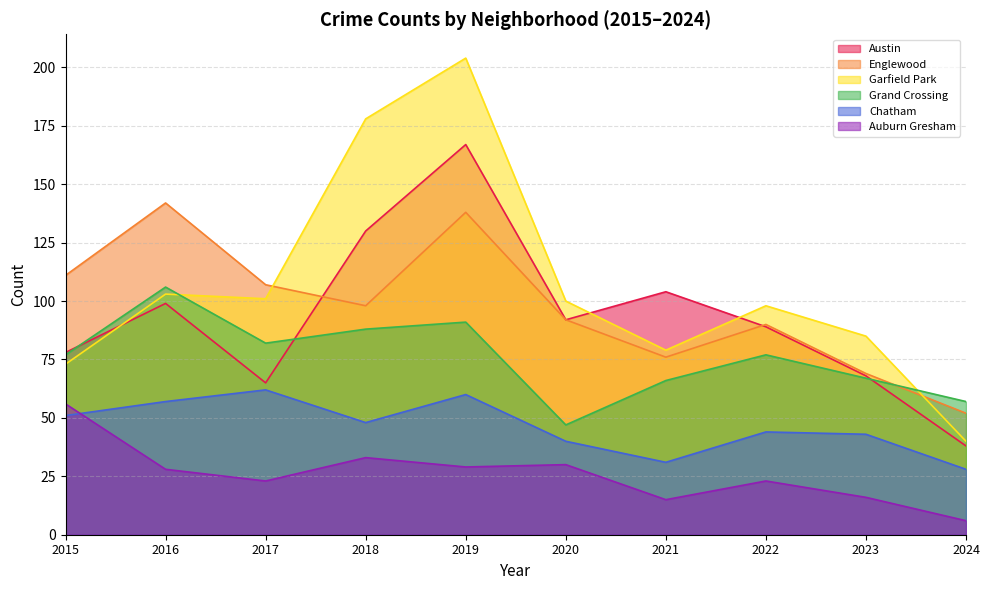

True or false: Englewood and Chatham intersect in this chart.

False